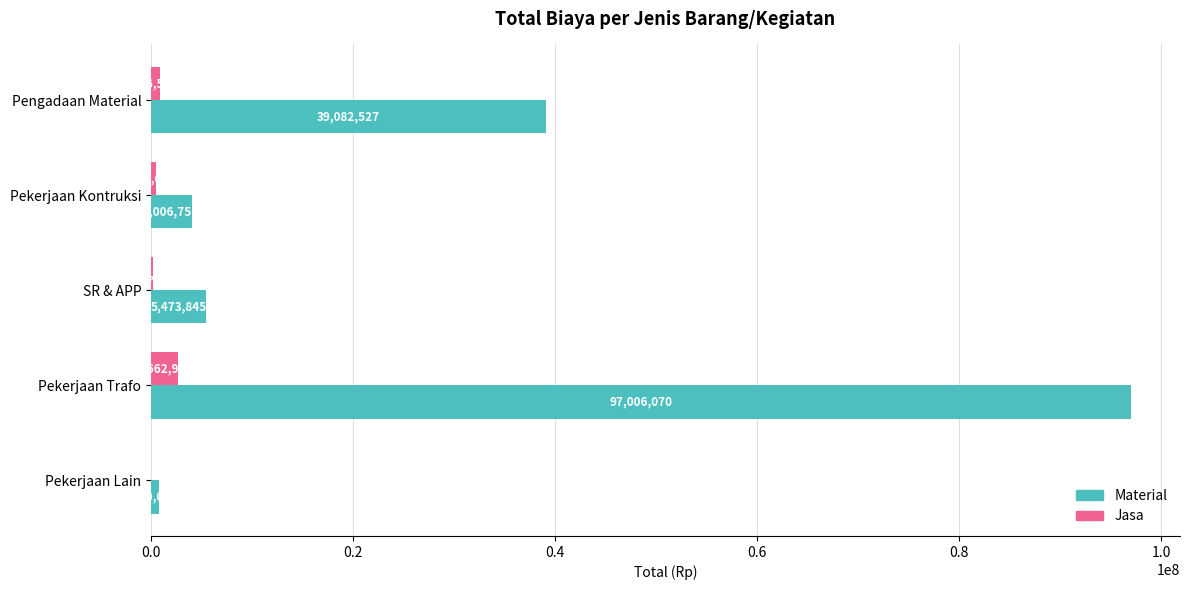

What is the highest value of the Material series?

97006069.7